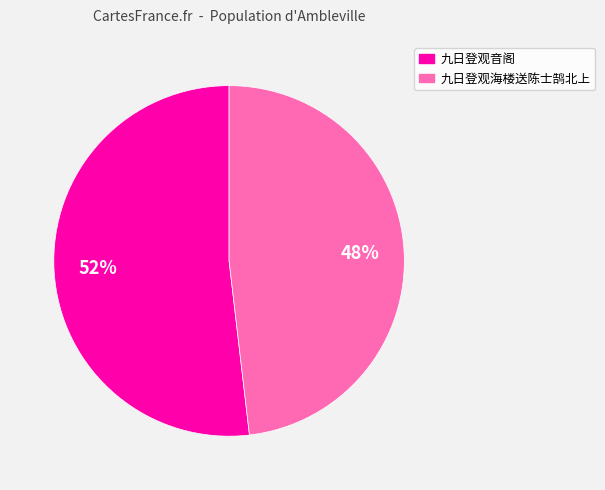

Is there any slice that represents more than half of the pie?

Yes